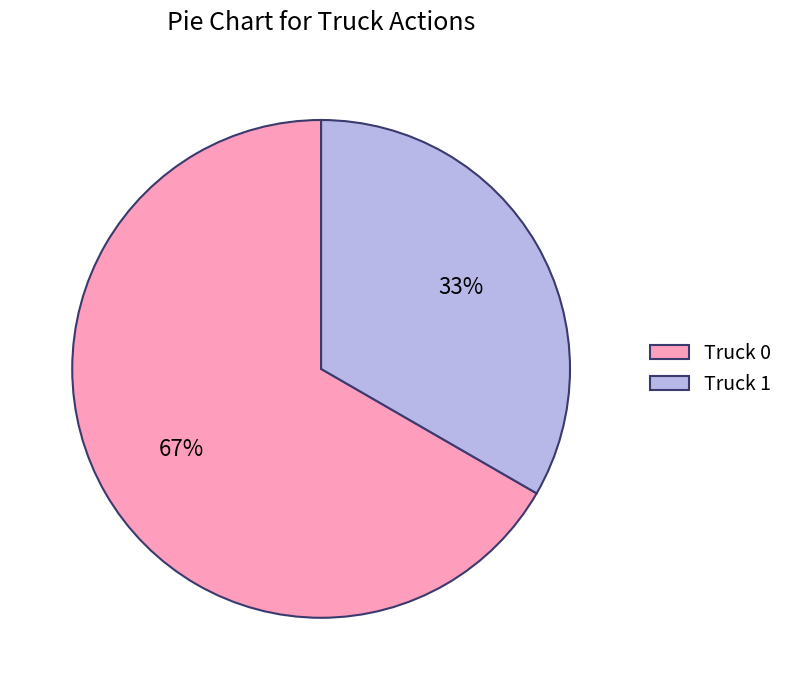

Do Truck 1 and Truck 0 together represent more than half of the pie?

Yes